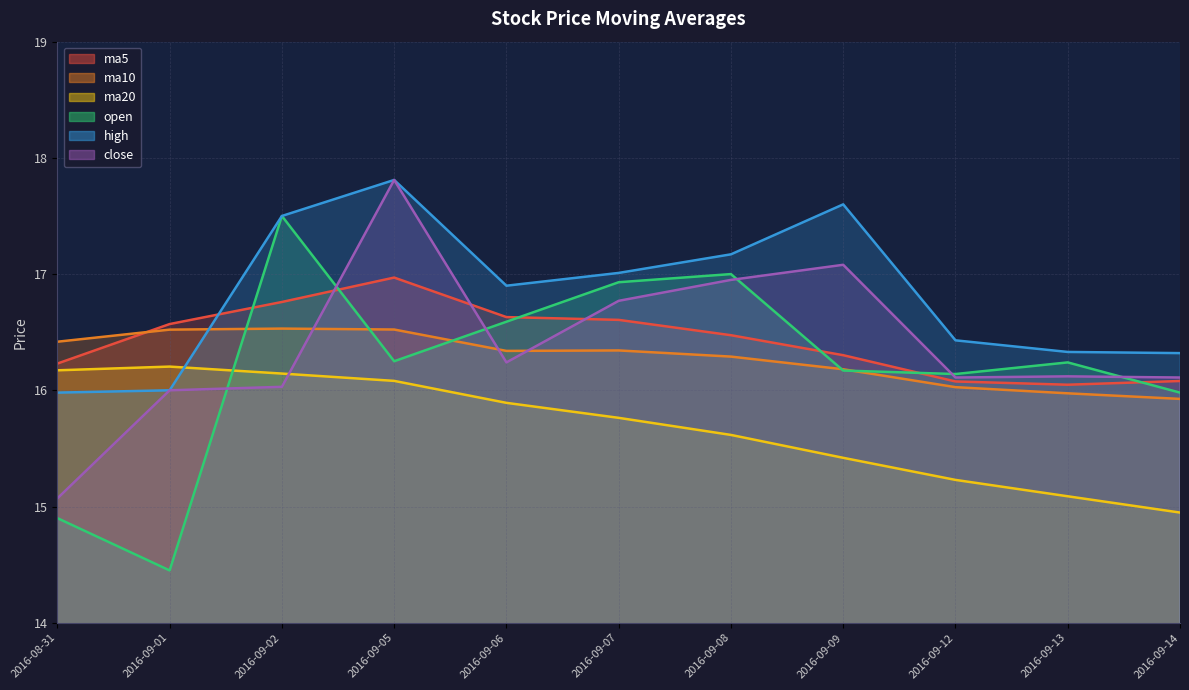

Which has a higher value, 2016-09-01 or 2016-09-07?

2016-09-07